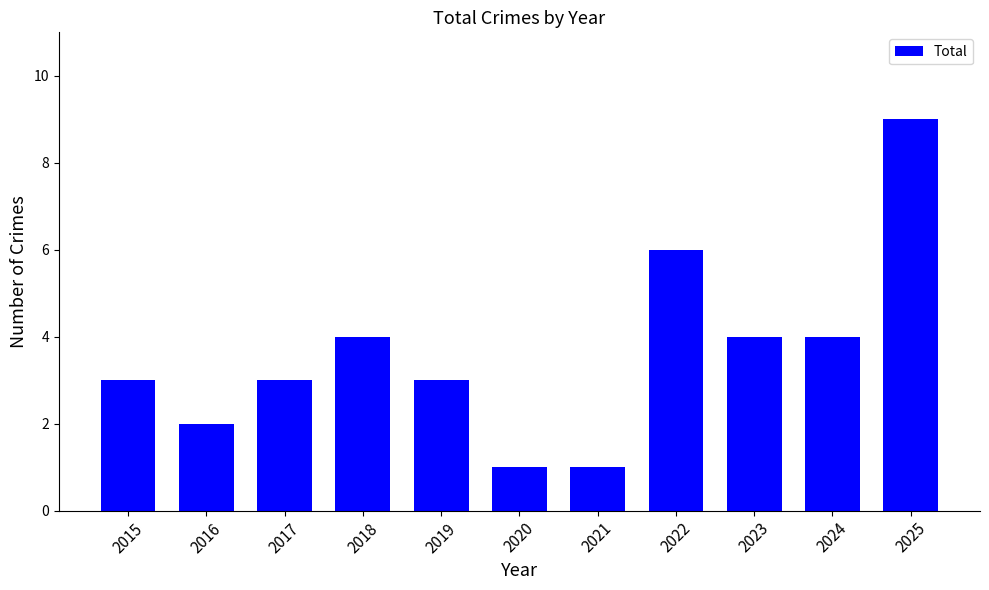

What is the greatest value displayed?

9